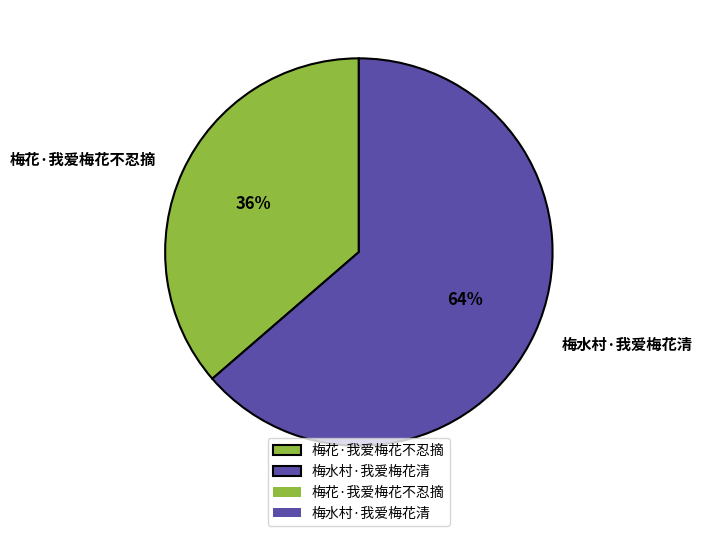

Do 梅花·我爱梅花不忍摘 and 梅水村·我爱梅花清 together represent more than half of the pie?

Yes